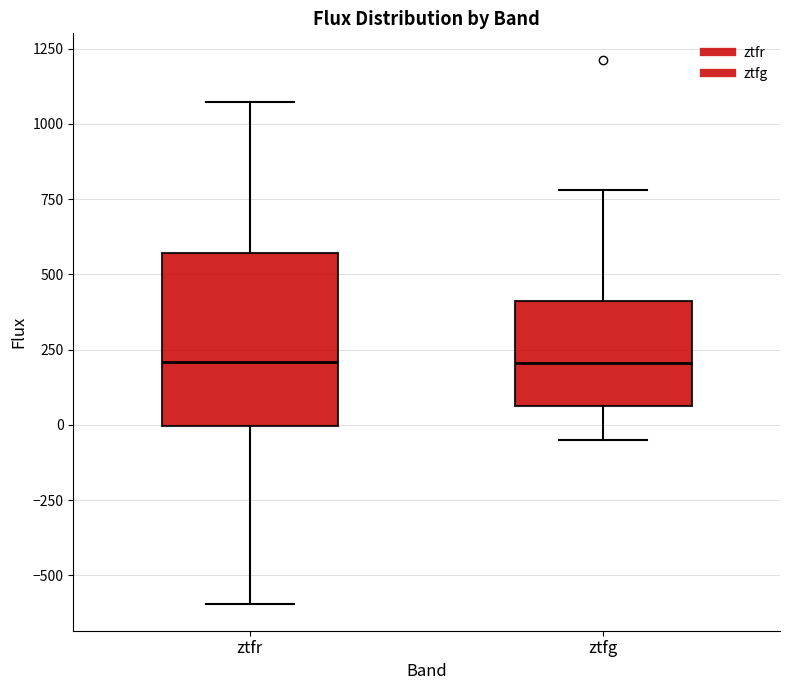

Which box is the tallest, from its lower edge to its upper edge?

ztfr